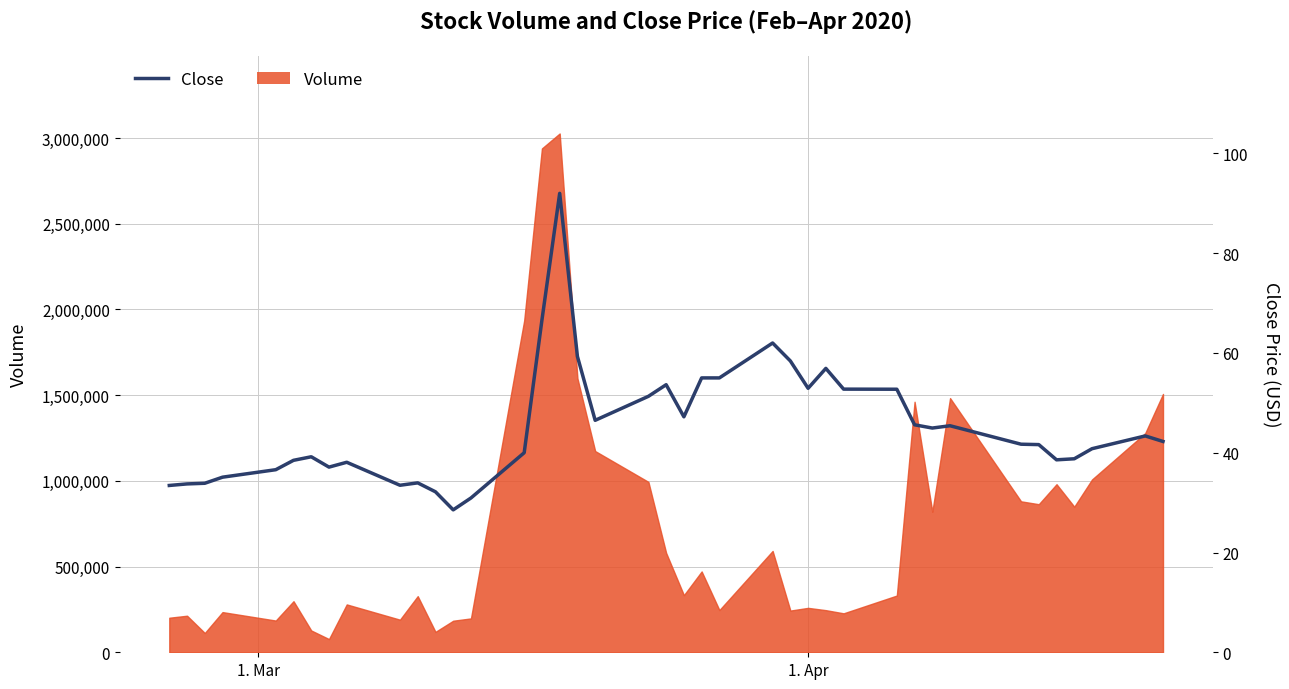

What is the difference between the maximum and minimum values?

63.5